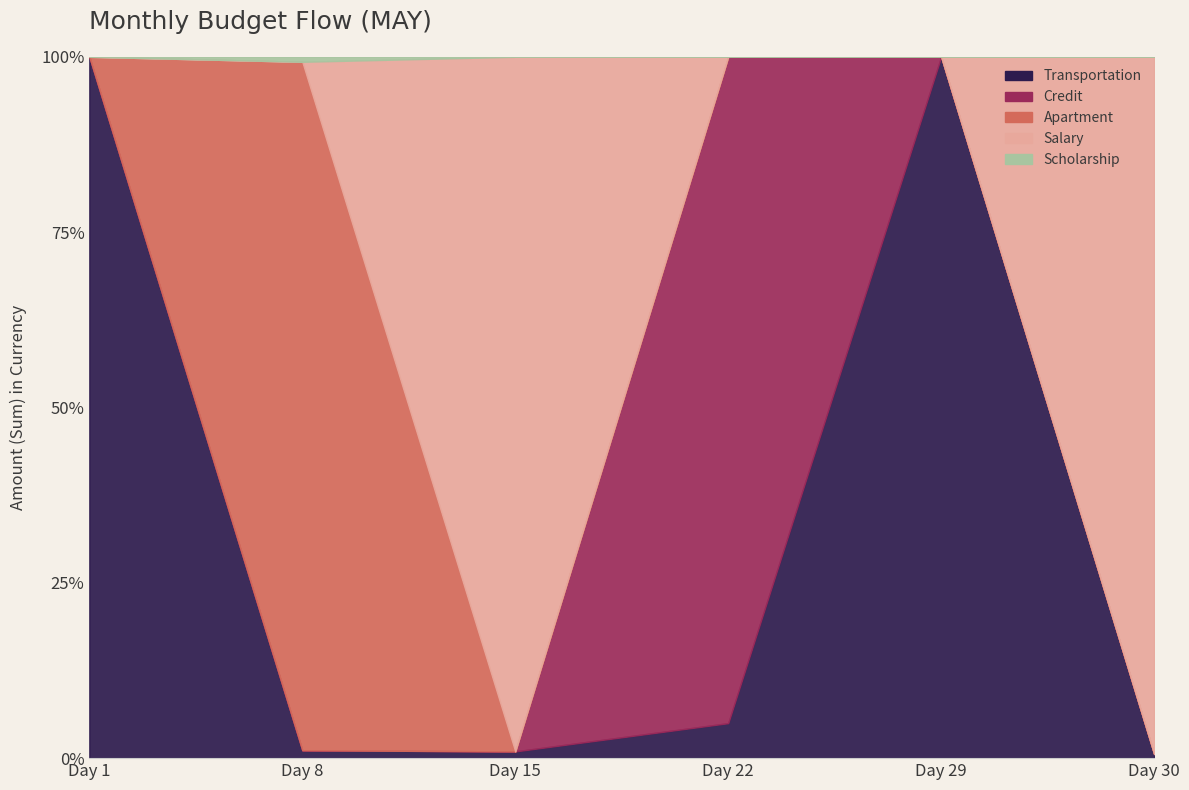

List the series in order of their peak value, lowest first.

Scholarship, Transportation, Credit, Apartment, Salary